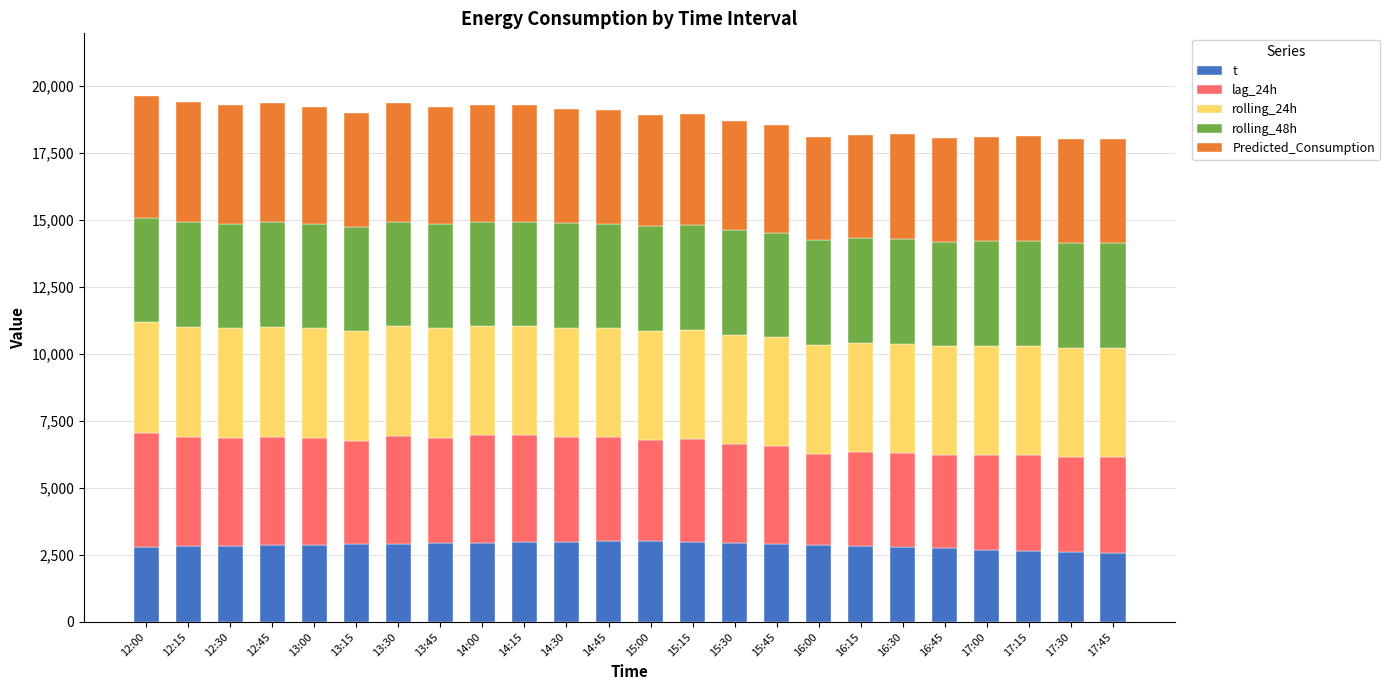

What is the total value across all series at 17:45?

18014.1